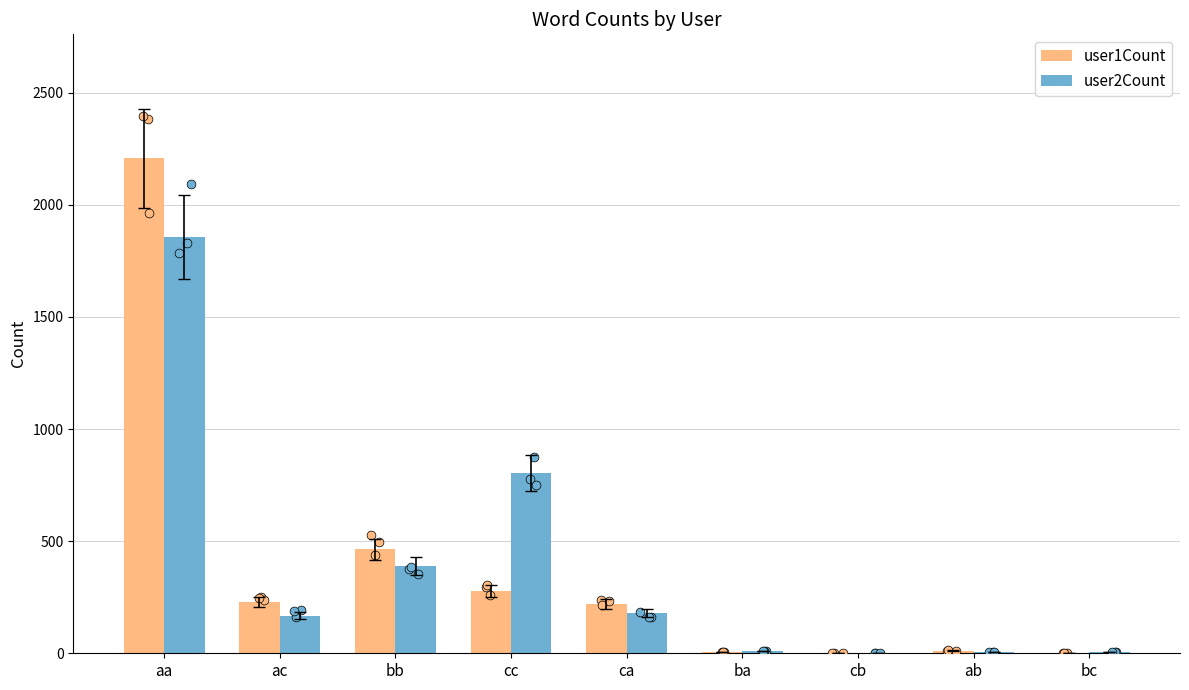

What are all the series names shown in the legend?

user1Count, user2Count